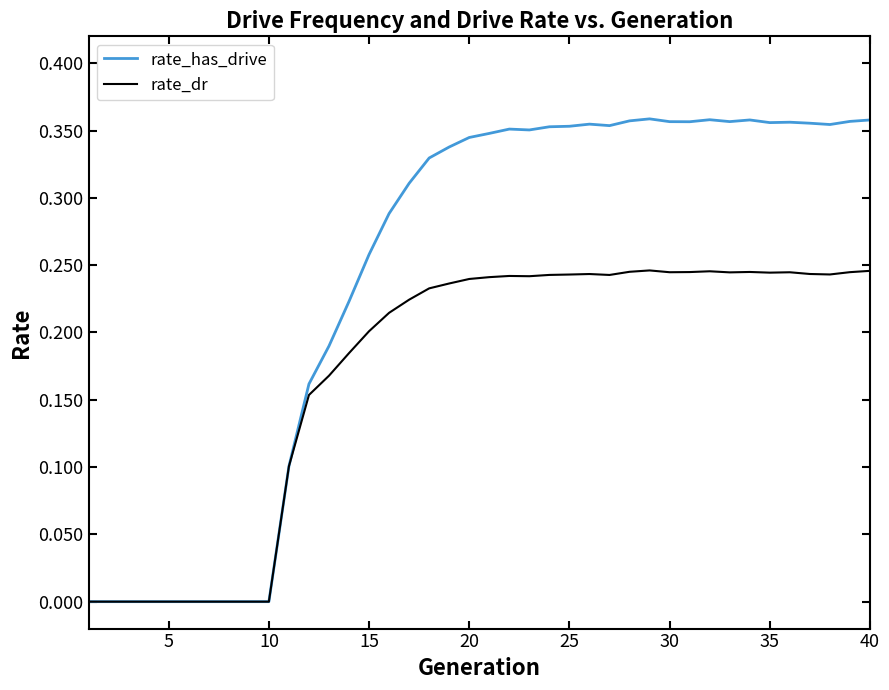

List the series in order of their peak value, highest first.

rate_has_drive, rate_dr